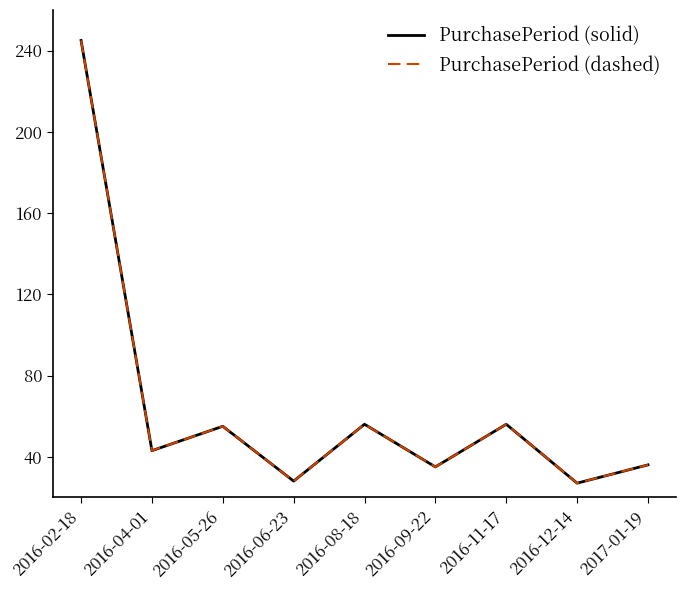

Does the chart display data point markers on the line(s)?

No